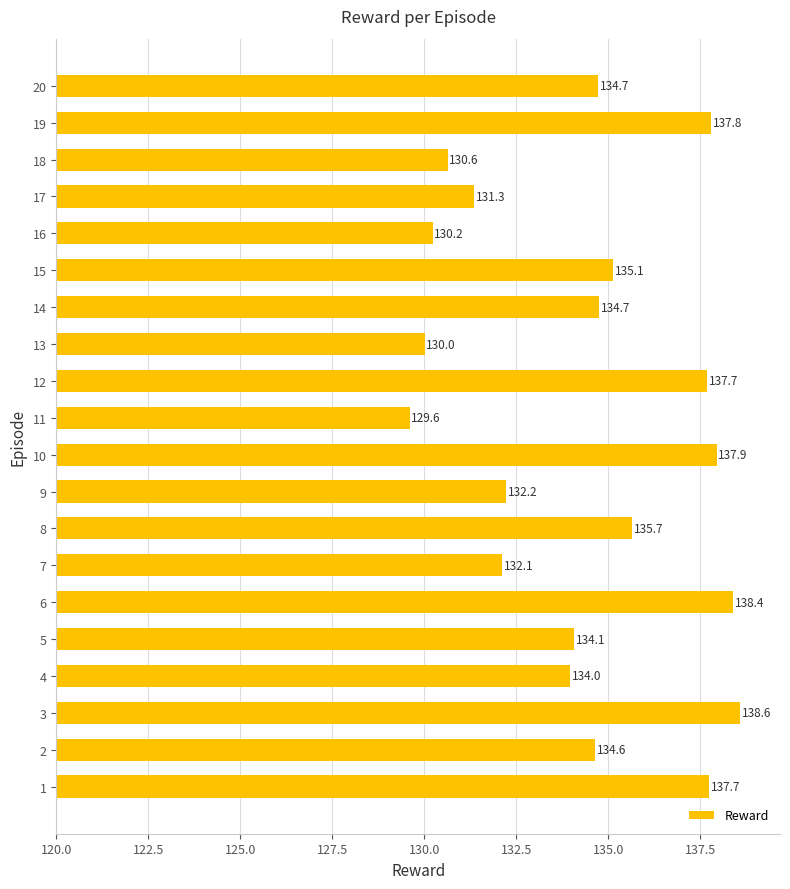

How many data points does each series have?

20